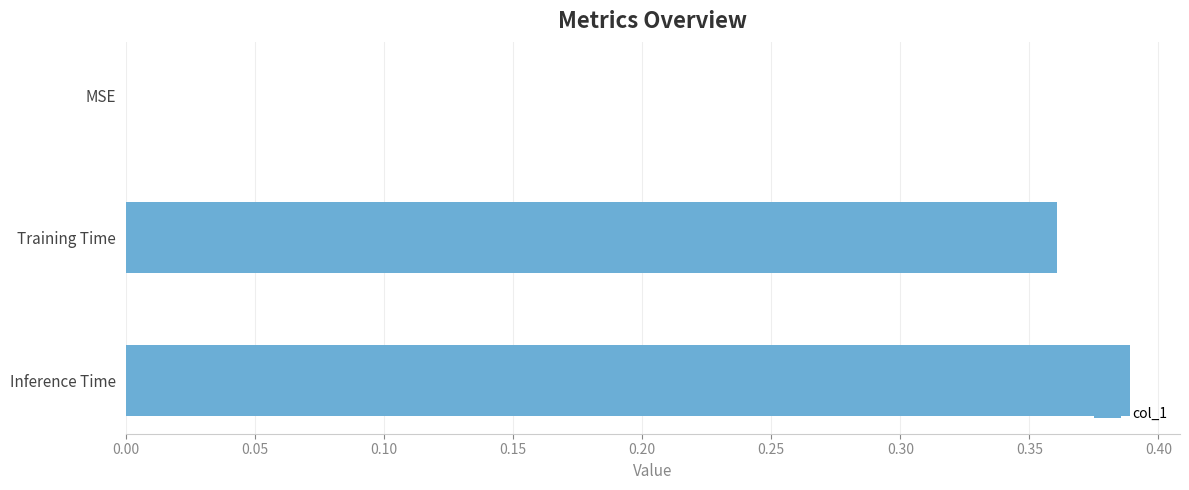

How many distinct data groups are displayed?

1